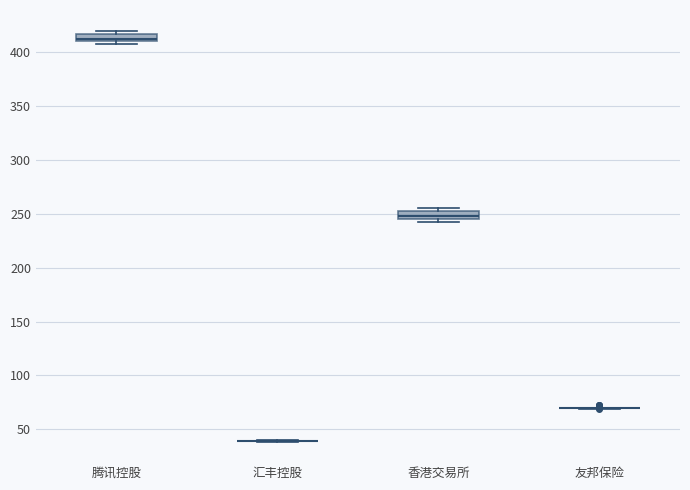

Where is the upper edge of the box for 香港交易所 on the y-axis? The values are not printed on the chart, so give them approximately, as read against the axis.

255